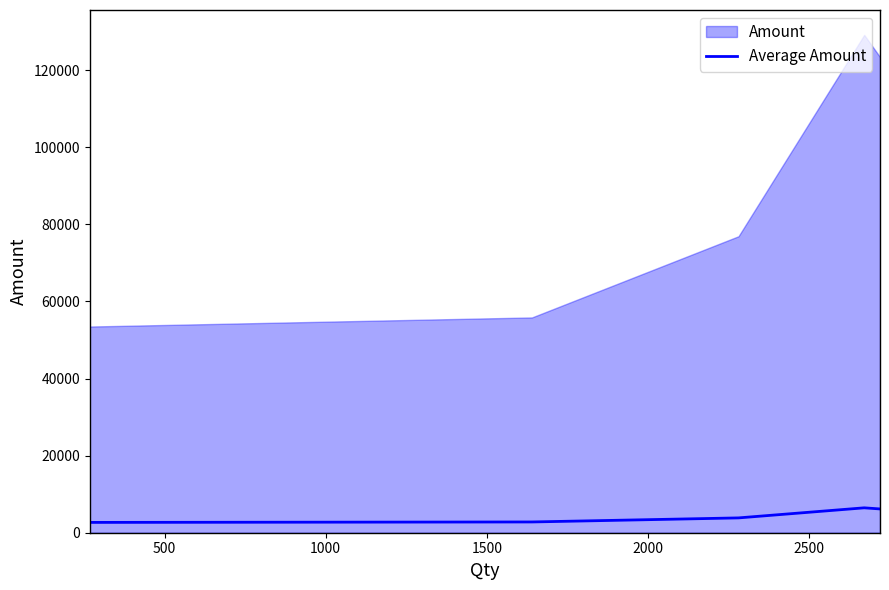

What is the highest value of the Average Amount series?

6457.3